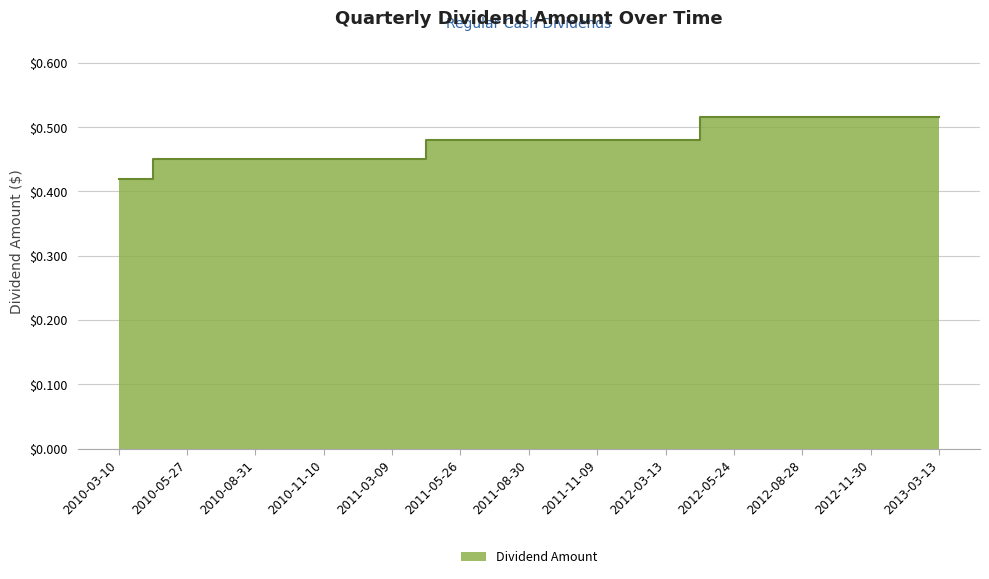

Reading left to right, what are all the values shown in this chart?

2010-03-10=0.4	2010-05-27=0.5	2010-08-31=0.5	2010-11-10=0.5	2011-03-09=0.5	2011-05-26=0.5	2011-08-30=0.5	2011-11-09=0.5	2012-03-13=0.5	2012-05-24=0.5	2012-08-28=0.5	2012-11-30=0.5	2013-03-13=0.5